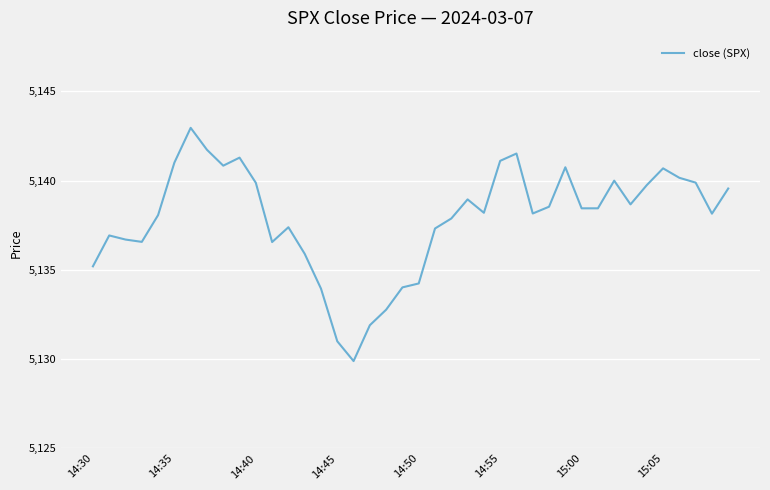

What is the difference between the maximum and minimum values?

13.1